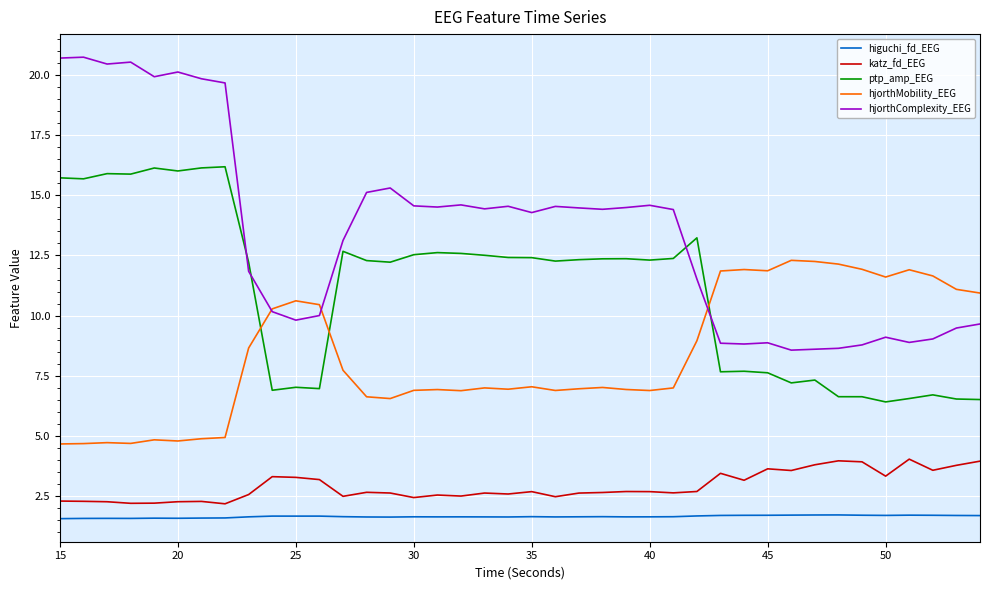

True or false: hjorthMobility_EEG and hjorthComplexity_EEG cross at least once.

True